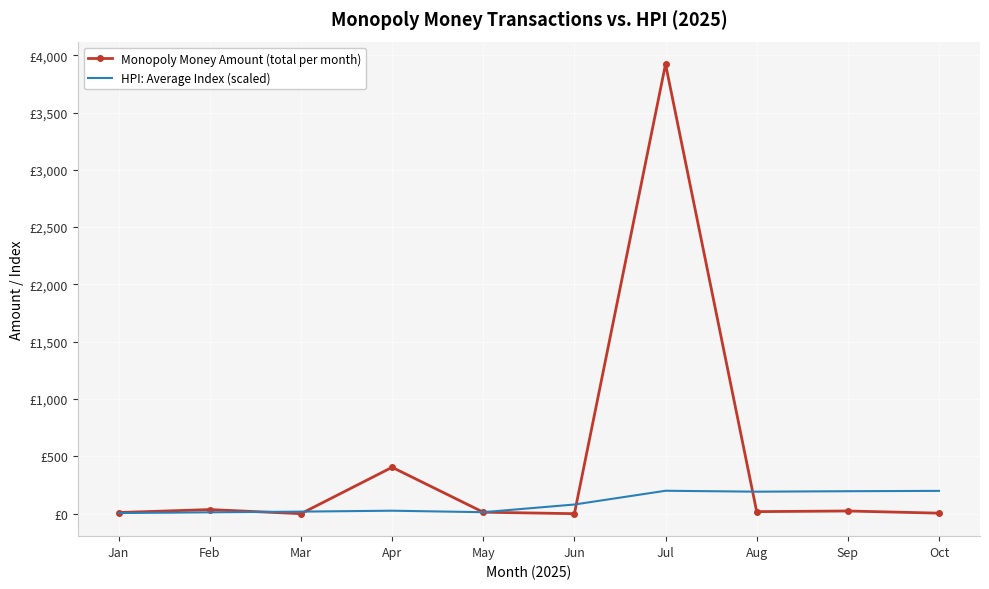

What is the total value across all series at Oct?

203.5